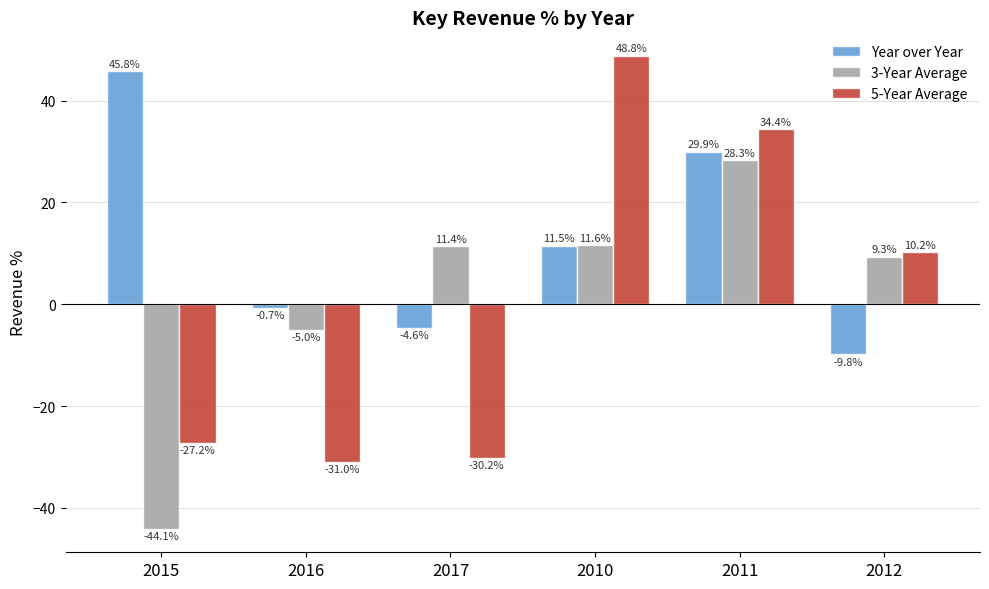

How many groups of bars are there?

6